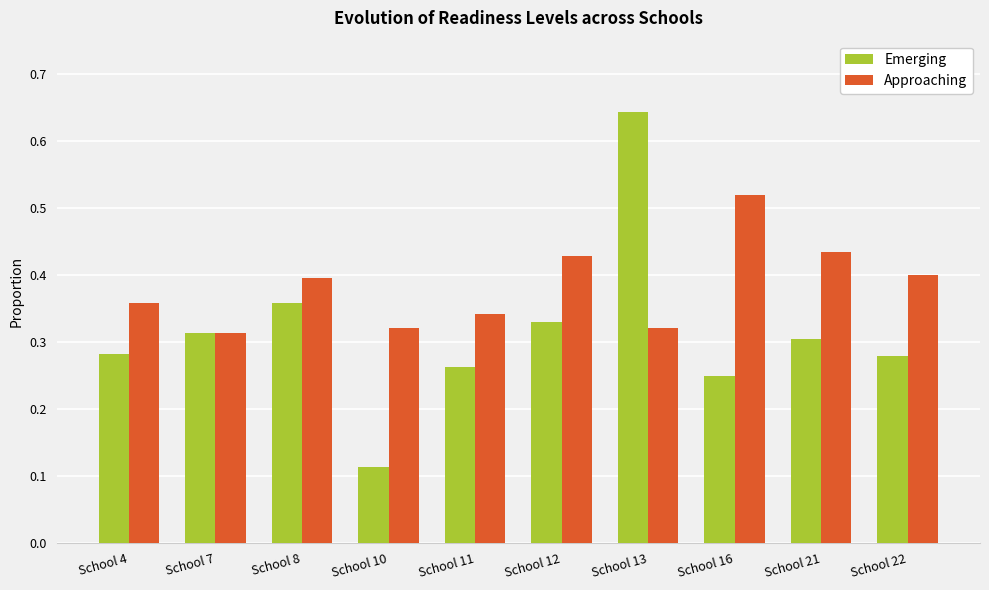

Which series has the largest range (max minus min)?

Emerging